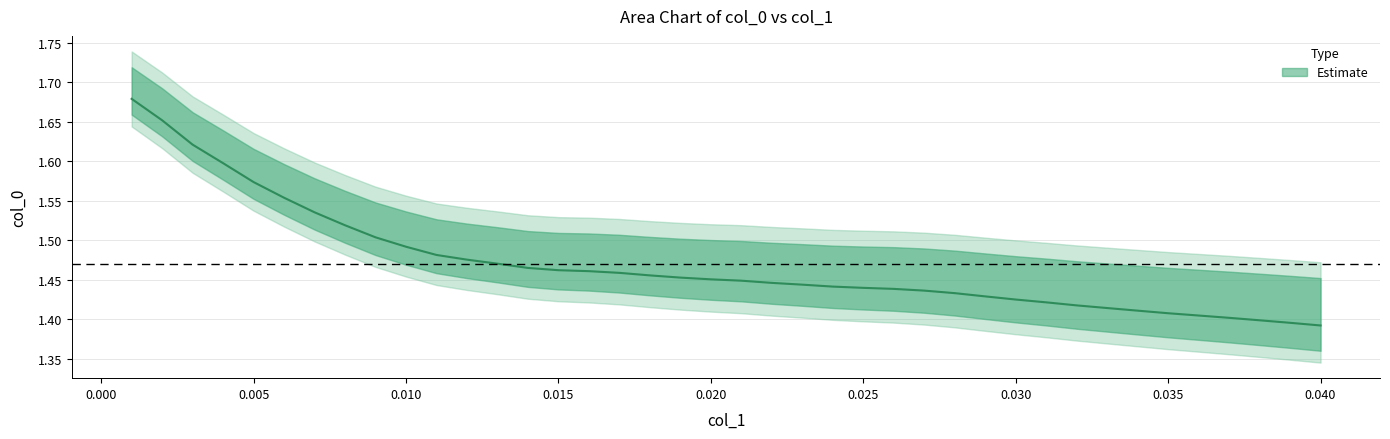

Between 0.038 and 0.032, which is larger?

0.032